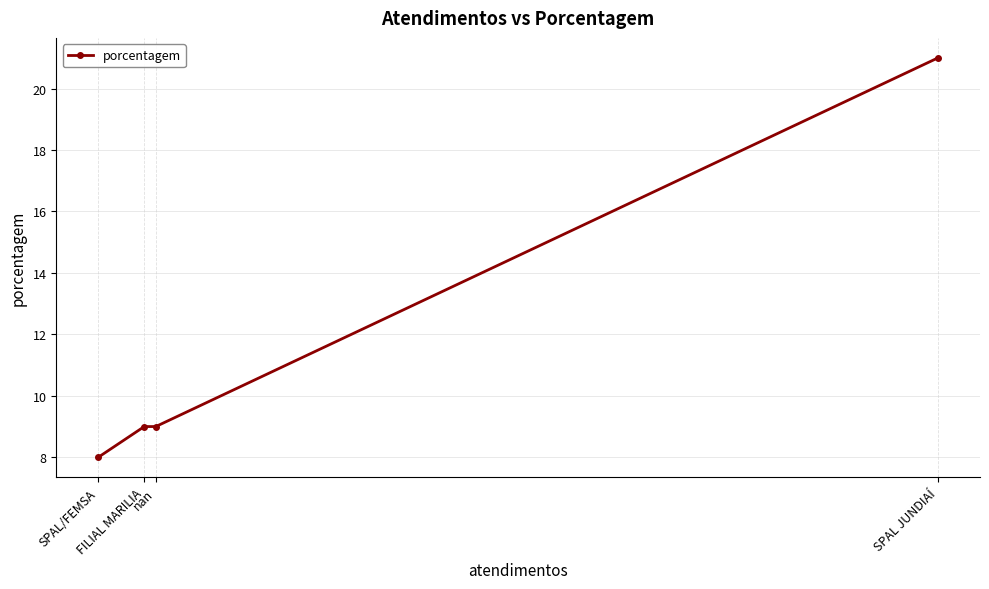

What is the change in value from FILIAL MARILIA to SPAL/FEMSA?

-1